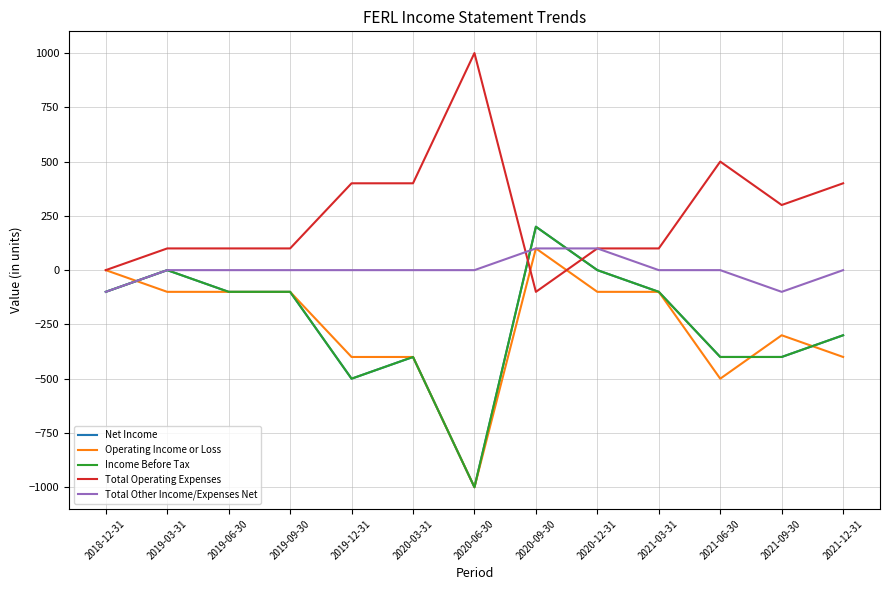

At which label is Income Before Tax closest to -400?

2020-03-31